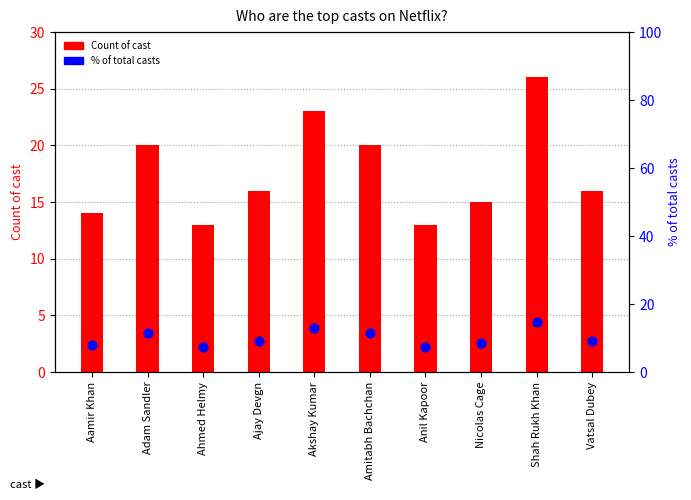

Which series has the largest Y range (max minus min)?

Count of cast